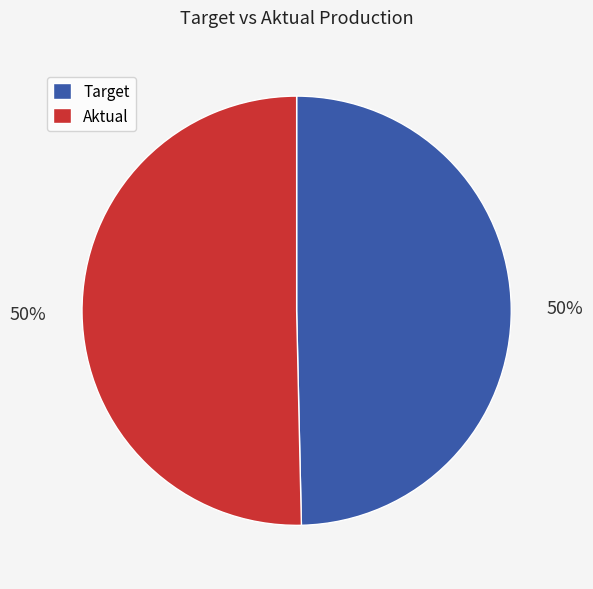

What is the ratio of the value at Aktual to the value at Target?

1.0